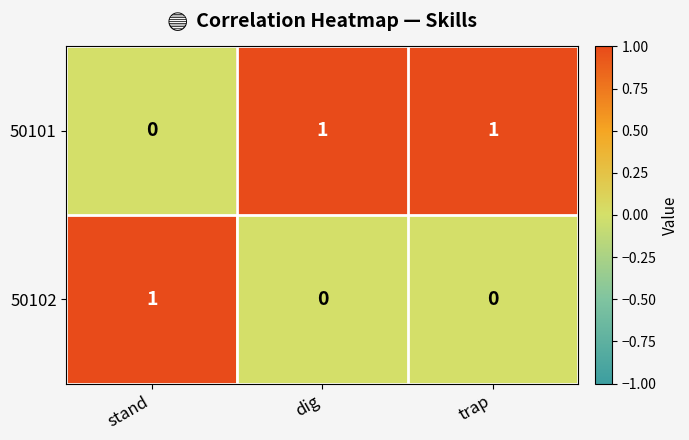

True or false: 50101 has a value of 0 at stand.

True